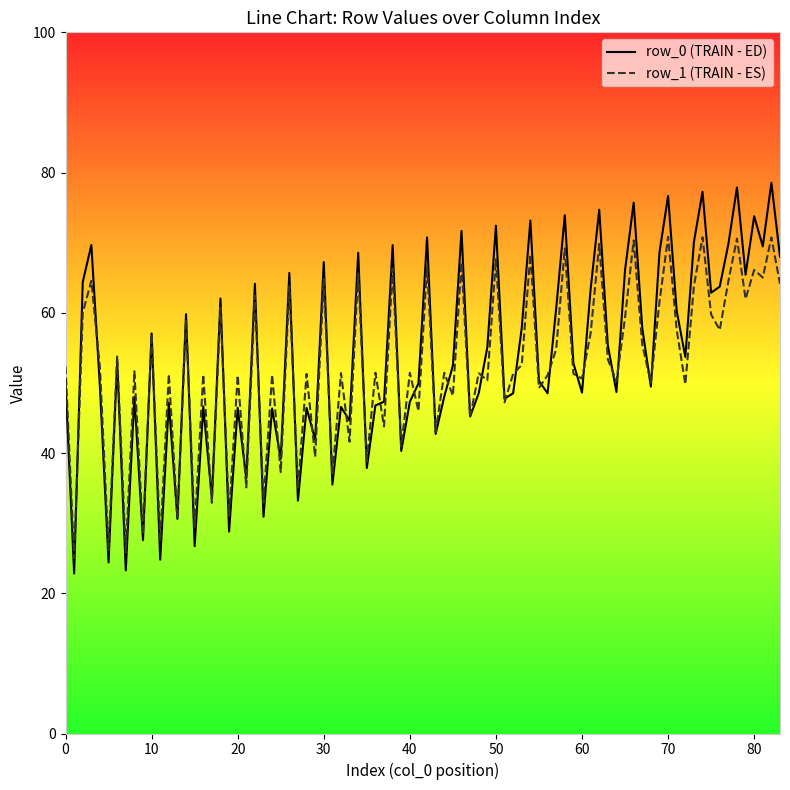

Which series has the largest range (max minus min)?

row_0 (TRAIN - ED)